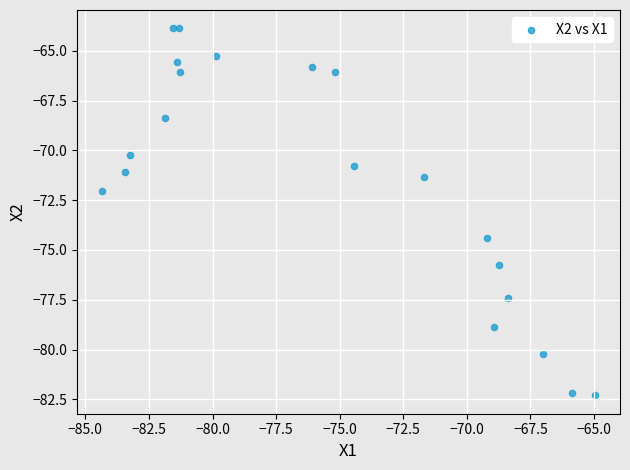

What Y value in the scatter plot is closest to -73?

-72.0